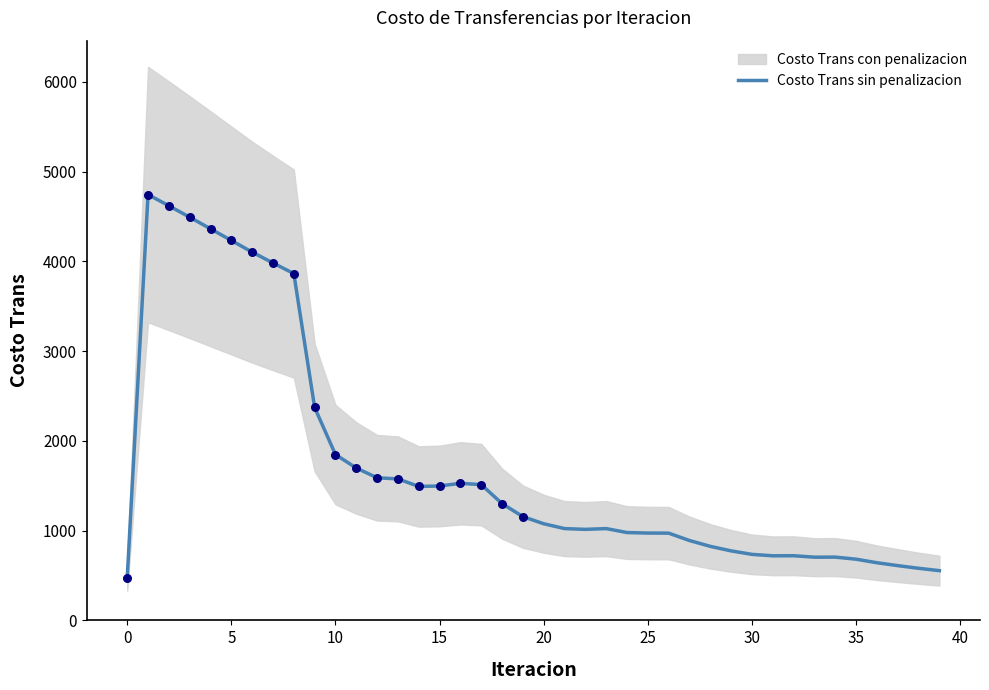

What is the change in value from 29 to 35?

-92.5